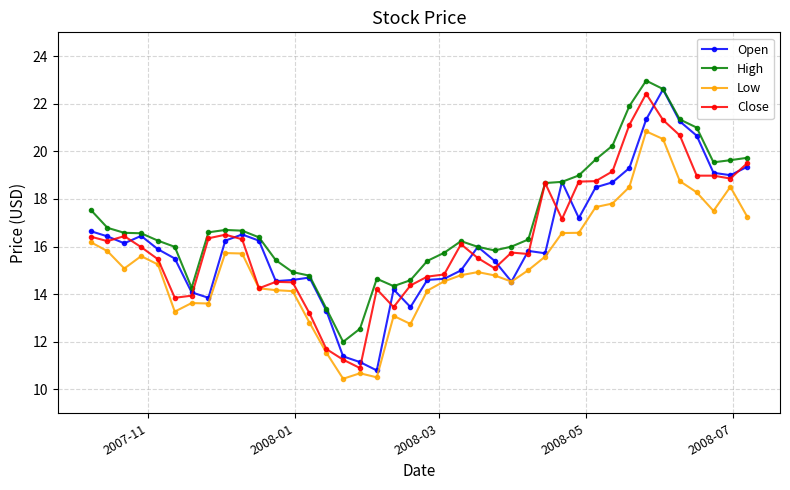

True or false: Low and High intersect in this chart.

False